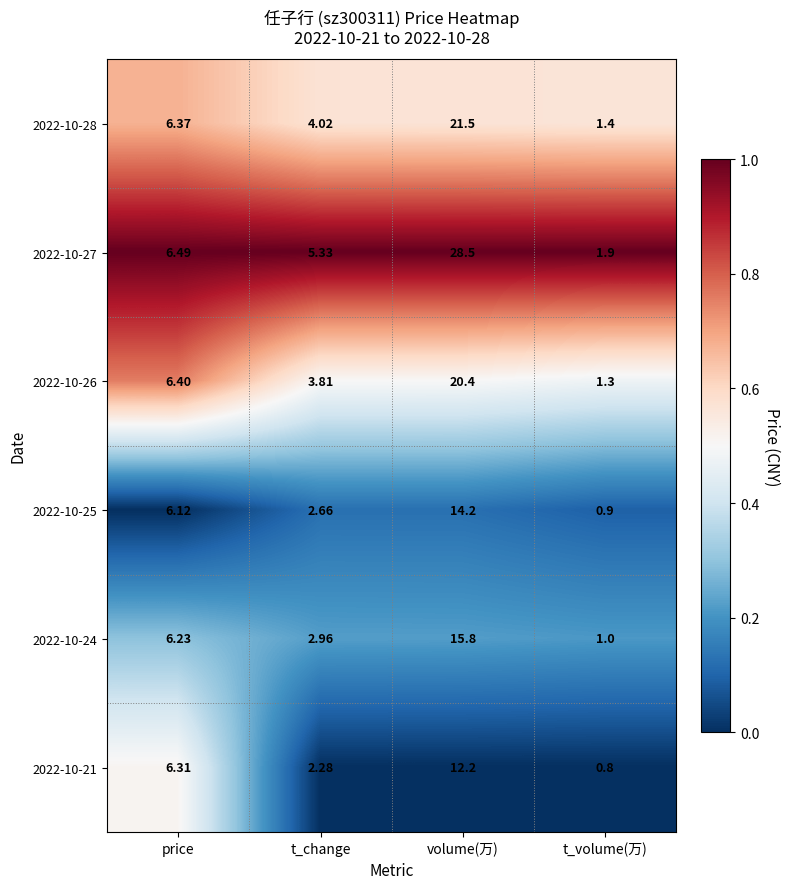

List the labels in order of 2022-10-28 value, largest first.

volume(万), price, t_change, t_volume(万)